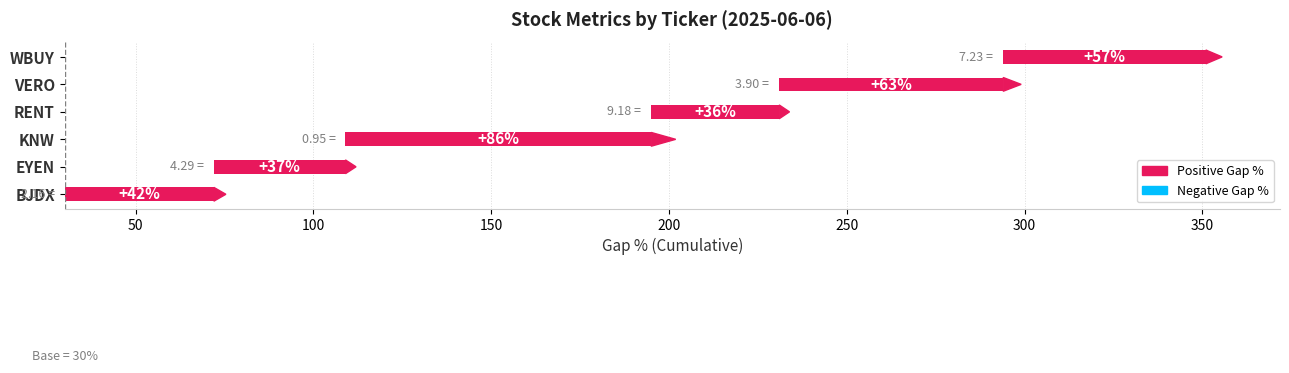

Are the bars grouped side by side (vs. stacked)?

No